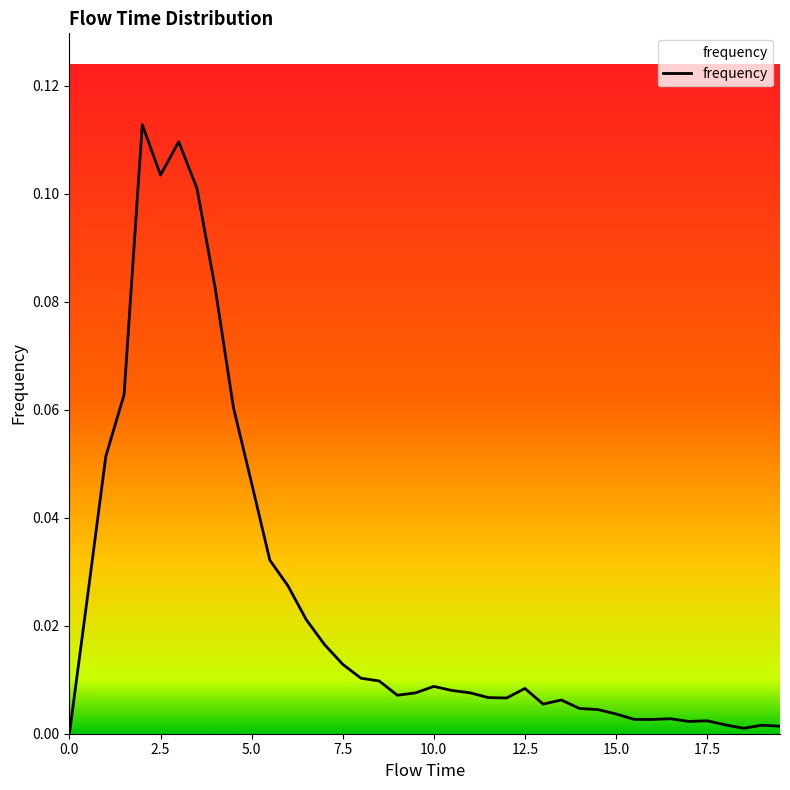

Between 16.5 and 7.0, which is larger?

7.0